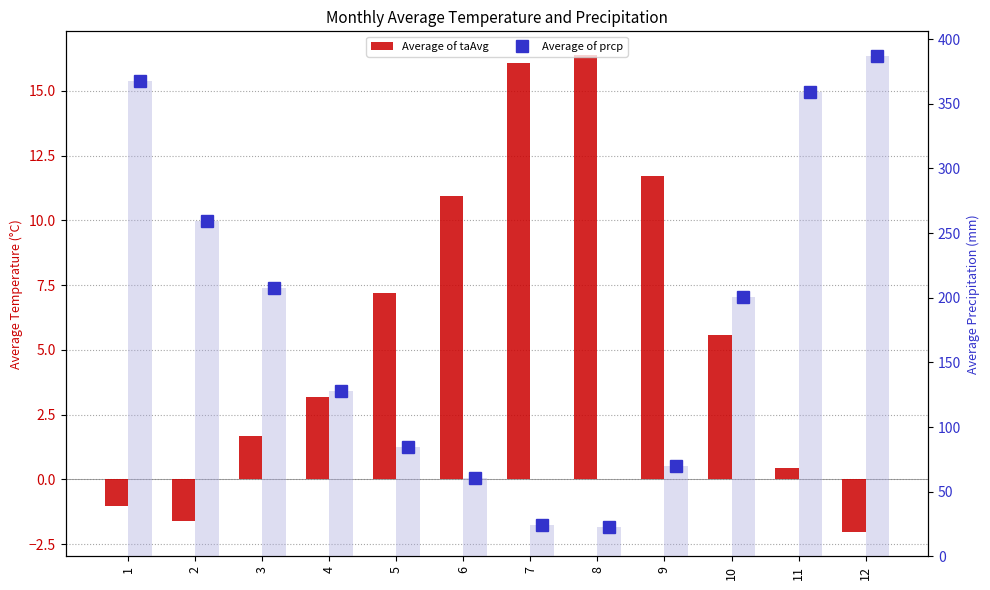

Which category has the lowest value in the Average of prcp series?

8